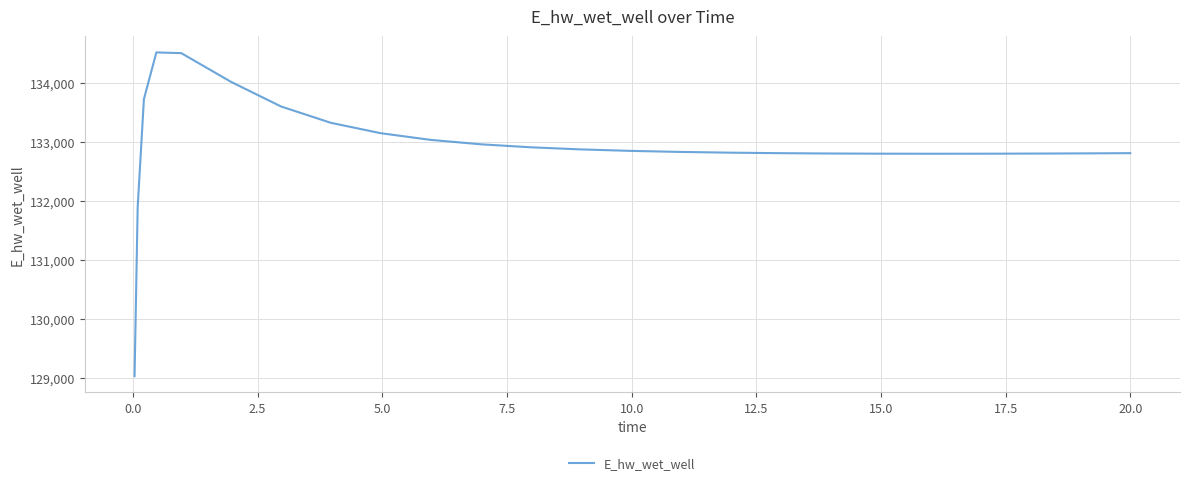

What is the difference between the maximum and minimum values?

5490.0